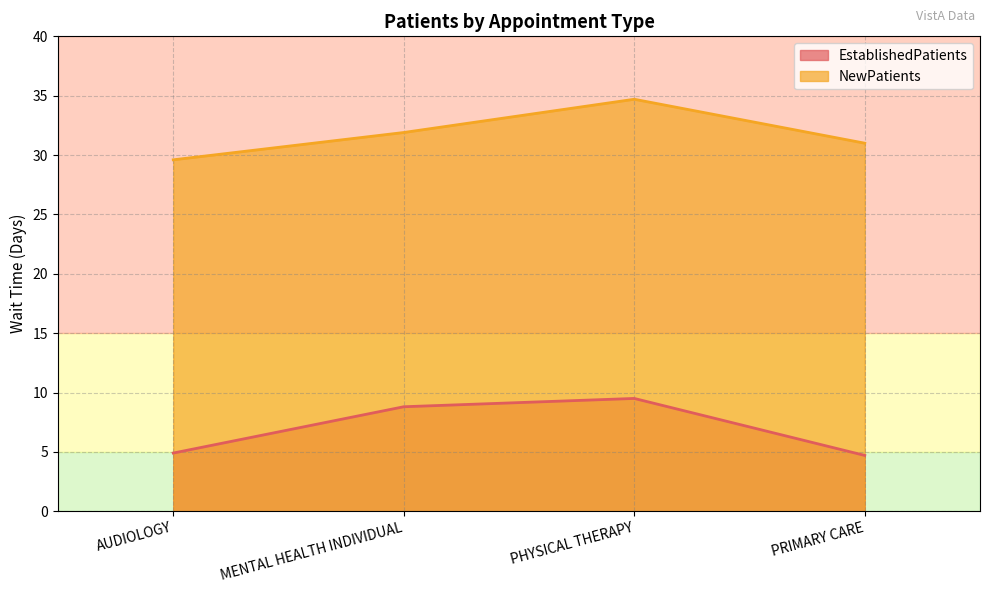

True or false: EstablishedPatients and NewPatients cross at least once.

False